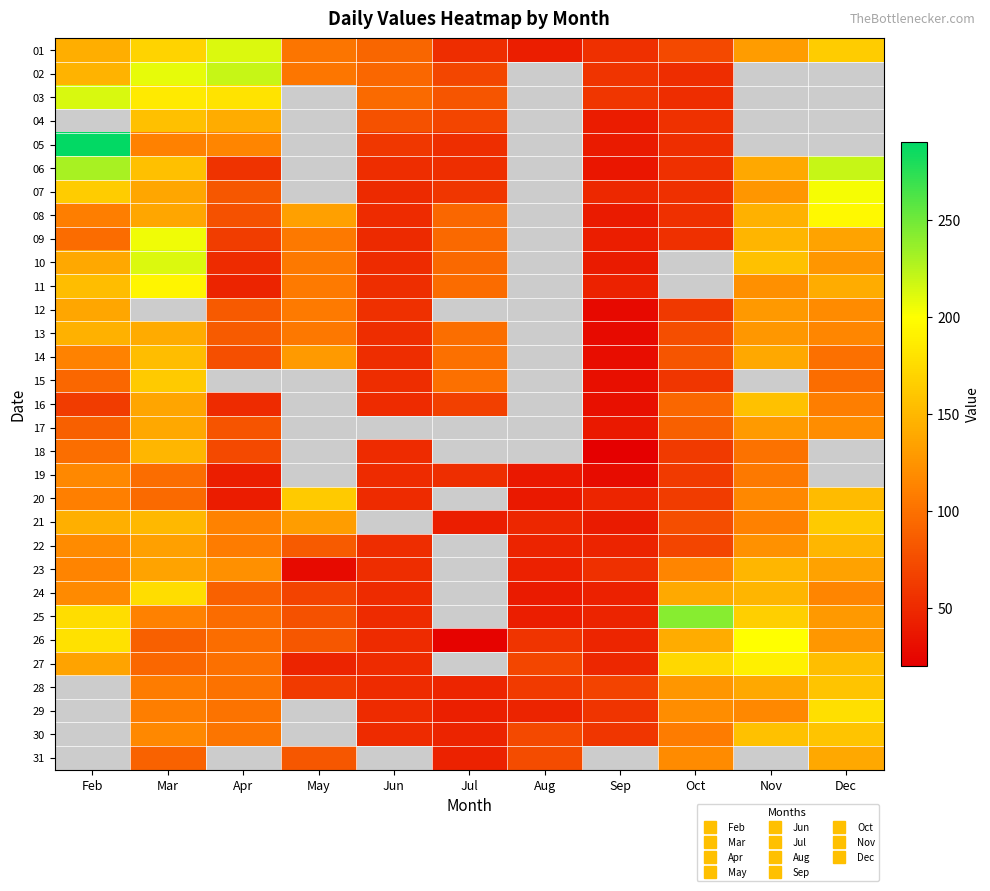

Reading left to right, transcribe all the data shown in this chart.

01: Feb=143	Mar=169	Apr=212	May=103	Jun=92	Jul=52	Aug=42	Sep=54	Oct=72	Nov=130	Dec=164
02: Feb=147	Mar=208	Apr=220	May=104	Jun=93	Jul=70	Aug=0	Sep=57	Oct=52	Nov=0	Dec=0
03: Feb=214	Mar=185	Apr=181	May=0	Jun=95	Jul=81	Aug=0	Sep=59	Oct=52	Nov=0	Dec=0
04: Feb=0	Mar=155	Apr=142	May=0	Jun=78	Jul=69	Aug=0	Sep=41	Oct=55	Nov=0	Dec=0
05: Feb=288	Mar=111	Apr=114	May=0	Jun=60	Jul=53	Aug=0	Sep=39	Oct=53	Nov=0	Dec=0
06: Feb=230	Mar=156	Apr=56	May=0	Jun=52	Jul=53	Aug=0	Sep=36	Oct=54	Nov=139	Dec=220
07: Feb=164	Mar=138	Apr=82	May=0	Jun=50	Jul=58	Aug=0	Sep=49	Oct=54	Nov=126	Dec=203
08: Feb=109	Mar=138	Apr=78	May=133	Jun=51	Jul=93	Aug=0	Sep=40	Oct=54	Nov=145	Dec=196
09: Feb=96	Mar=205	Apr=64	May=106	Jun=50	Jul=94	Aug=0	Sep=42	Oct=54	Nov=148	Dec=136
10: Feb=139	Mar=213	Apr=51	May=106	Jun=51	Jul=94	Aug=0	Sep=39	Oct=0	Nov=157	Dec=126
11: Feb=153	Mar=193	Apr=46	May=107	Jun=53	Jul=96	Aug=0	Sep=45	Oct=0	Nov=122	Dec=142
12: Feb=138	Mar=0	Apr=84	May=107	Jun=54	Jul=0	Aug=0	Sep=27	Oct=61	Nov=128	Dec=119
13: Feb=145	Mar=141	Apr=85	May=105	Jun=52	Jul=99	Aug=0	Sep=28	Oct=75	Nov=127	Dec=115
14: Feb=112	Mar=153	Apr=76	May=129	Jun=52	Jul=100	Aug=0	Sep=30	Oct=81	Nov=139	Dec=100
15: Feb=93	Mar=163	Apr=0	May=0	Jun=52	Jul=100	Aug=0	Sep=31	Oct=59	Nov=0	Dec=98
16: Feb=63	Mar=137	Apr=51	May=0	Jun=51	Jul=66	Aug=0	Sep=32	Oct=93	Nov=157	Dec=109
17: Feb=88	Mar=139	Apr=80	May=0	Jun=0	Jul=0	Aug=0	Sep=38	Oct=88	Nov=129	Dec=120
18: Feb=99	Mar=149	Apr=72	May=0	Jun=51	Jul=0	Aug=0	Sep=21	Oct=62	Nov=101	Dec=0
19: Feb=116	Mar=97	Apr=42	May=0	Jun=51	Jul=53	Aug=37	Sep=29	Oct=62	Nov=106	Dec=0
20: Feb=110	Mar=95	Apr=41	May=163	Jun=51	Jul=0	Aug=38	Sep=47	Oct=63	Nov=116	Dec=152
21: Feb=144	Mar=150	Apr=112	May=131	Jun=0	Jul=42	Aug=48	Sep=40	Oct=75	Nov=111	Dec=163
22: Feb=119	Mar=133	Apr=108	May=85	Jun=52	Jul=0	Aug=46	Sep=46	Oct=69	Nov=123	Dec=149
23: Feb=113	Mar=135	Apr=122	May=28	Jun=52	Jul=0	Aug=44	Sep=54	Oct=114	Nov=149	Dec=134
24: Feb=118	Mar=177	Apr=89	May=68	Jun=51	Jul=0	Aug=40	Sep=44	Oct=140	Nov=148	Dec=114
25: Feb=177	Mar=111	Apr=96	May=78	Jun=51	Jul=0	Aug=42	Sep=46	Oct=242	Nov=166	Dec=128
26: Feb=179	Mar=88	Apr=98	May=82	Jun=51	Jul=23	Aug=57	Sep=47	Oct=142	Nov=200	Dec=127
27: Feb=135	Mar=93	Apr=100	May=46	Jun=51	Jul=0	Aug=70	Sep=48	Oct=172	Nov=189	Dec=154
28: Feb=0	Mar=108	Apr=101	May=62	Jun=51	Jul=47	Aug=62	Sep=68	Oct=126	Nov=139	Dec=159
29: Feb=0	Mar=109	Apr=102	May=0	Jun=51	Jul=43	Aug=46	Sep=57	Oct=120	Nov=117	Dec=178
30: Feb=0	Mar=117	Apr=103	May=0	Jun=51	Jul=46	Aug=72	Sep=59	Oct=108	Nov=157	Dec=159
31: Feb=0	Mar=90	Apr=0	May=82	Jun=0	Jul=45	Aug=74	Sep=0	Oct=119	Nov=0	Dec=139